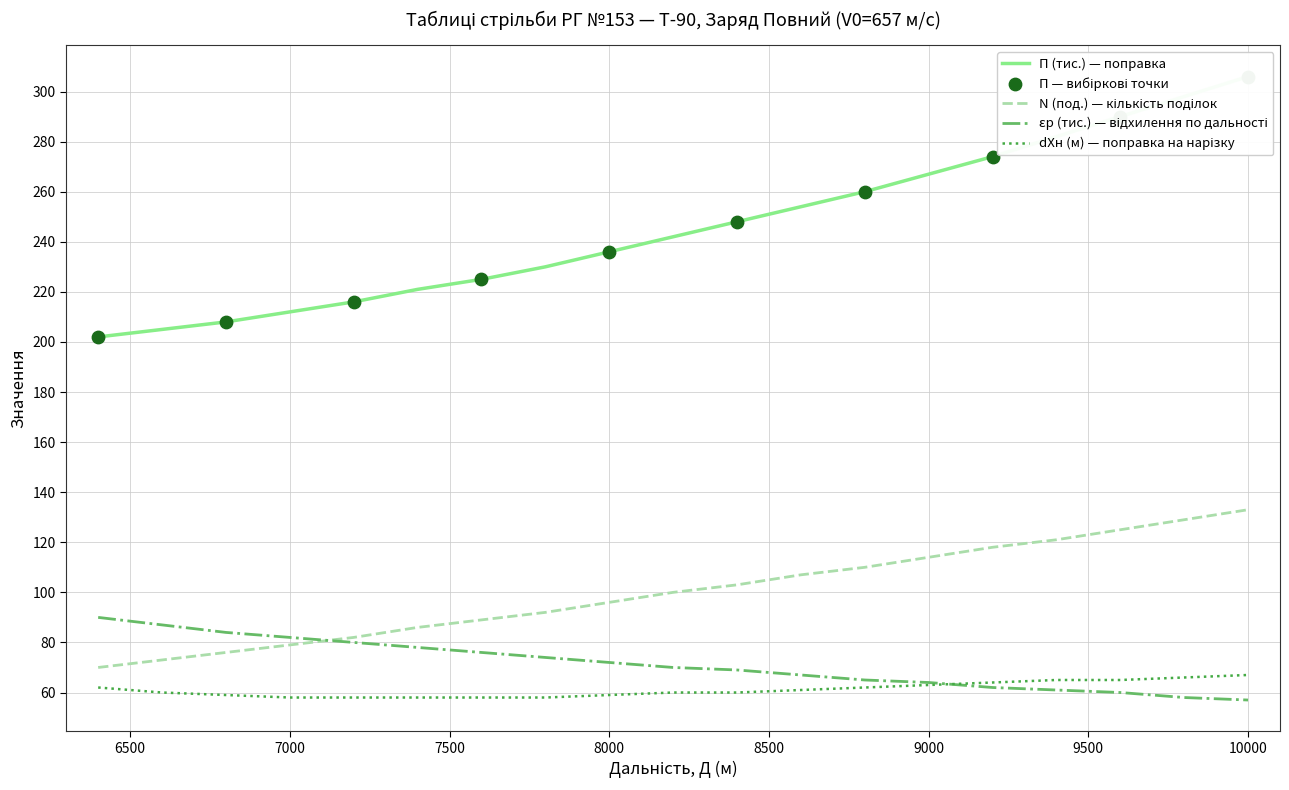

Is the value of dXн (м) at 7000 greater than the value of П (тис.) at 7800?

No